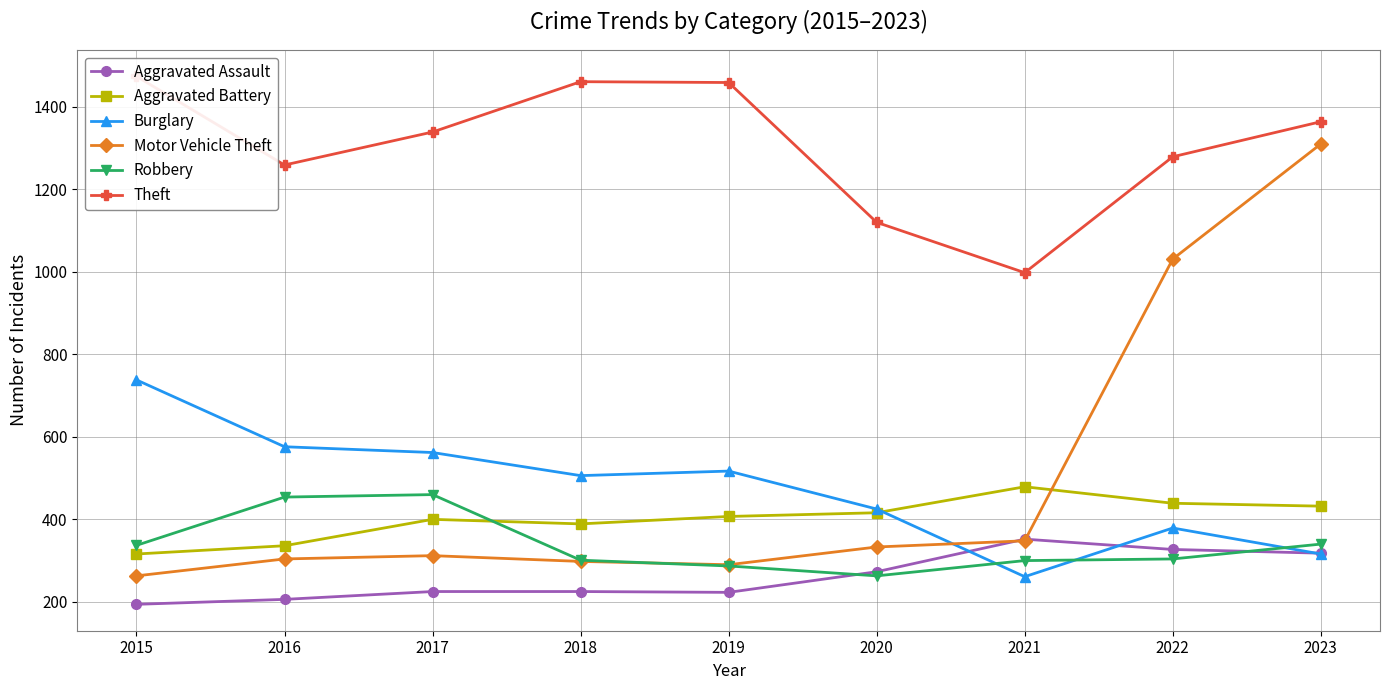

The Aggravated Battery series shows 432 at 2023. True or false?

True